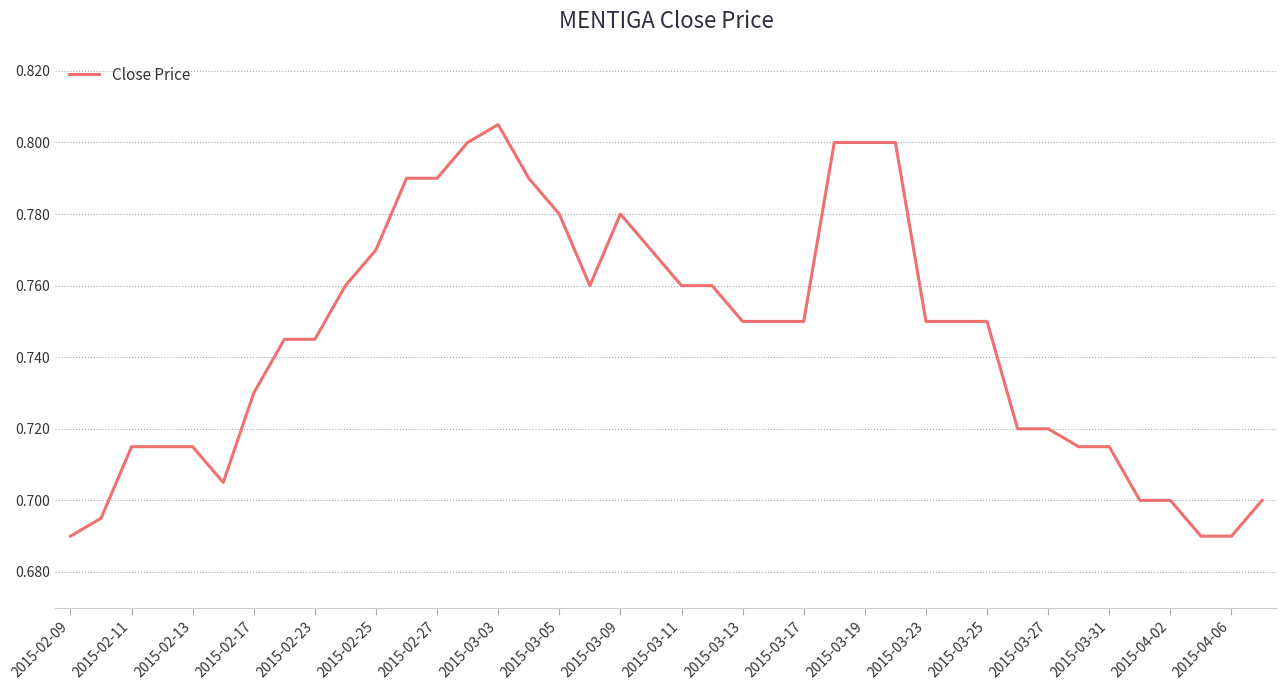

Which category has the highest value across all series?

2015-03-03